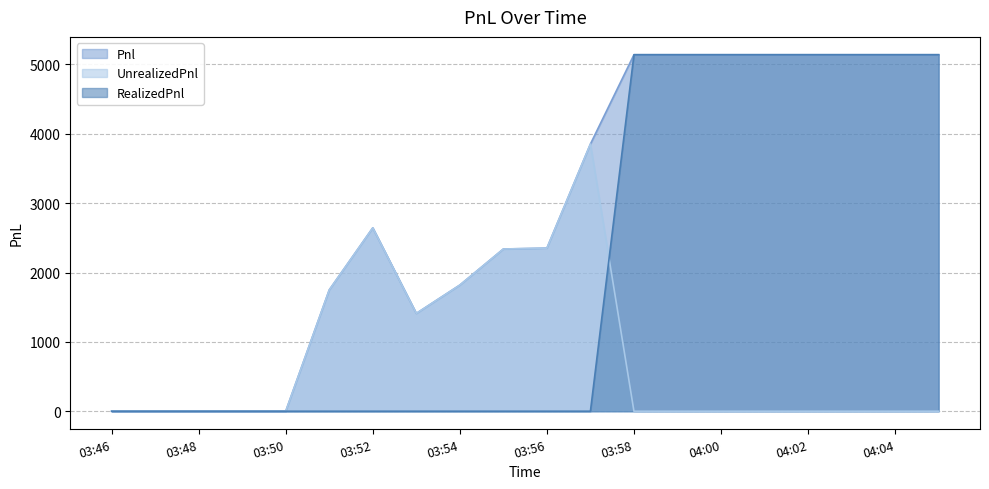

After their last crossing, which series has the higher values: RealizedPnl or UnrealizedPnl?

RealizedPnl